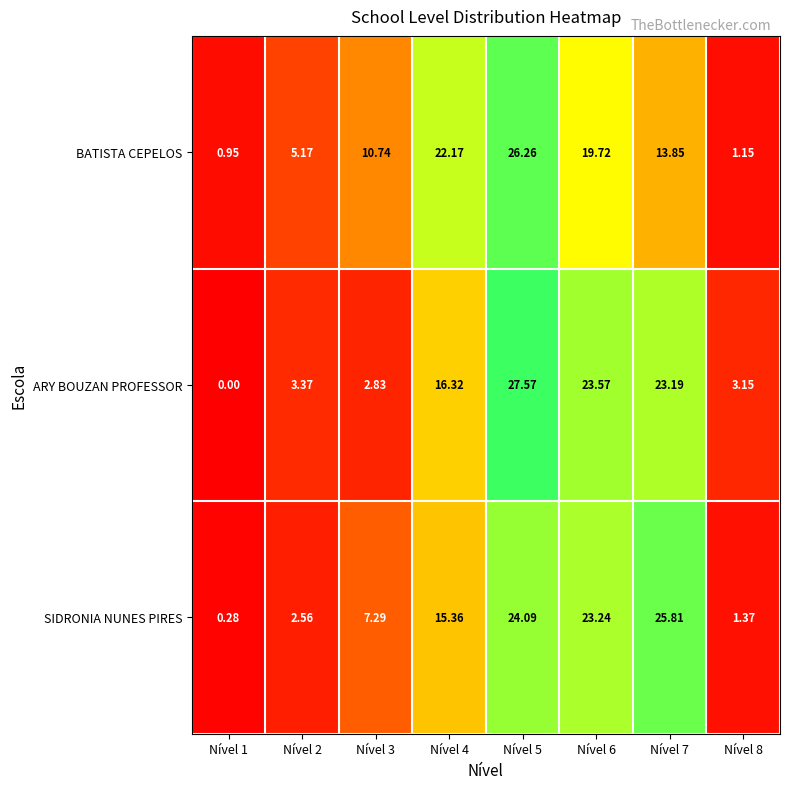

At Nível 4, list the series in order from largest to smallest.

BATISTA CEPELOS, ARY BOUZAN PROFESSOR, SIDRONIA NUNES PIRES